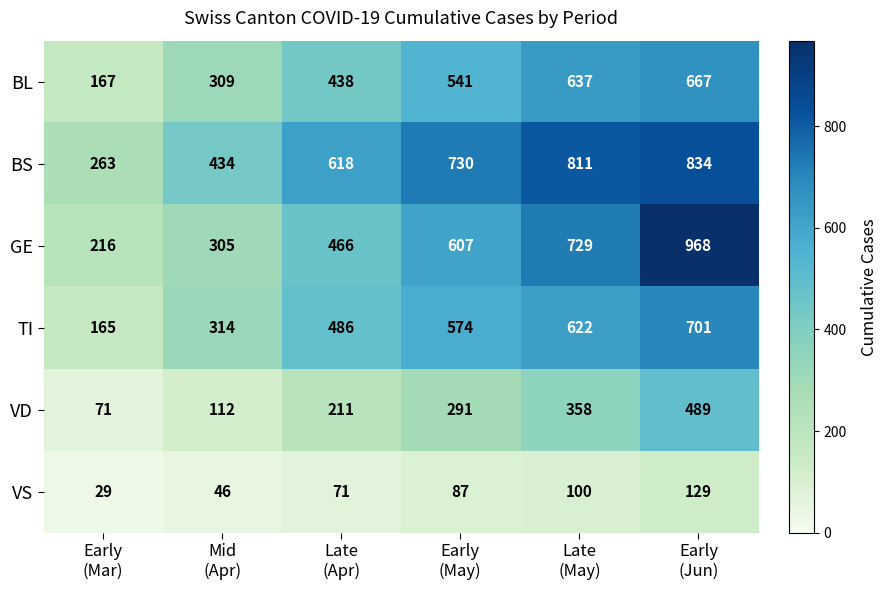

What is the spread (max minus min) of values at Early
(Jun)?

839